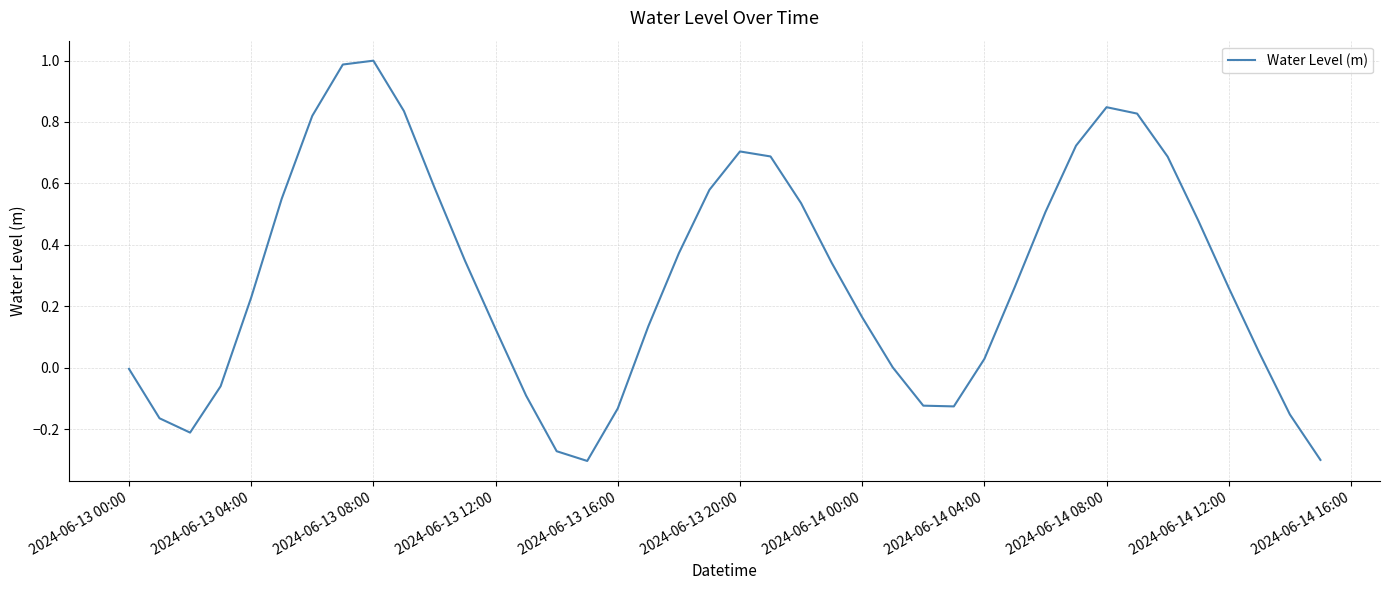

What is the difference between the maximum and minimum values?

1.3